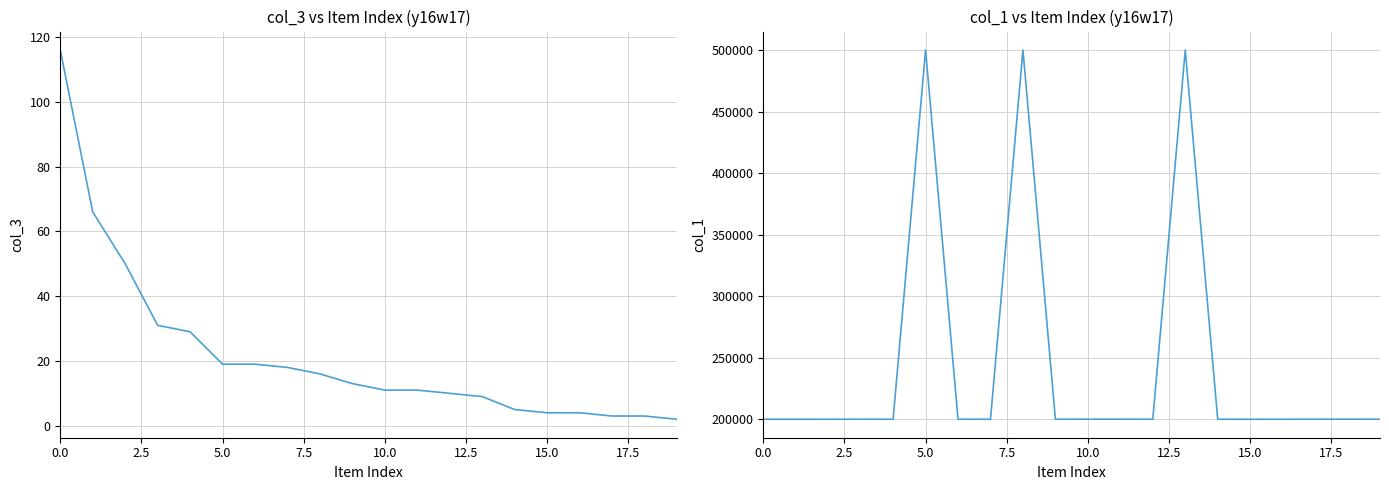

True or false: col_1 and col_3 cross at least once.

False